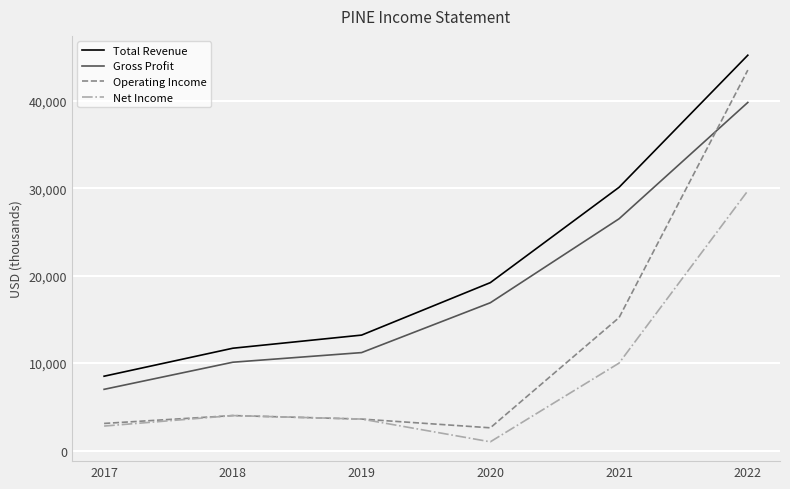

The value of Total Revenue at 2021 is 30100. True or false?

True